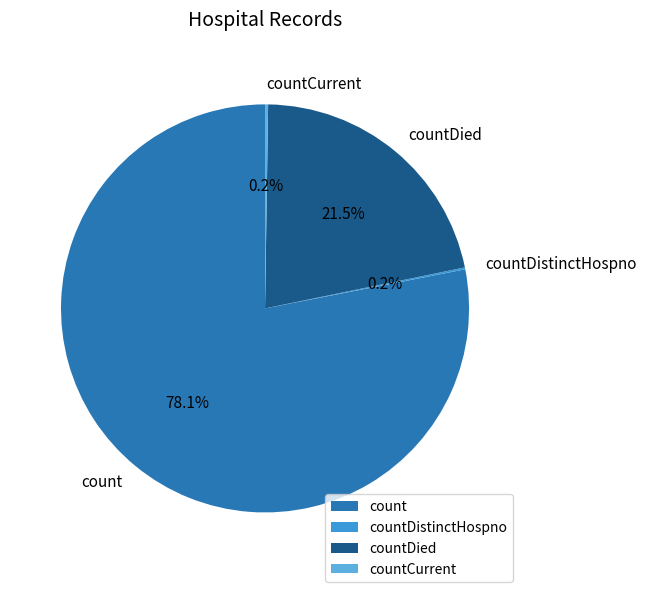

Is it true that count is 71% of the pie?

False